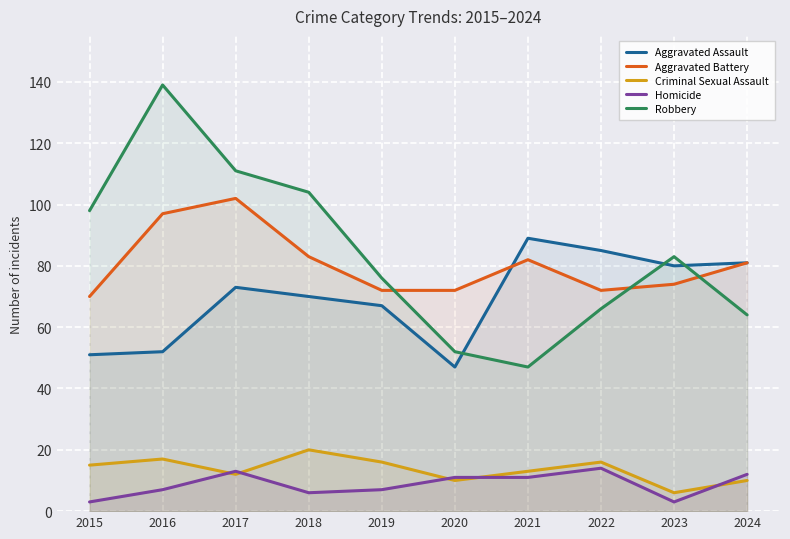

Does the chart display data point markers on the line(s)?

No